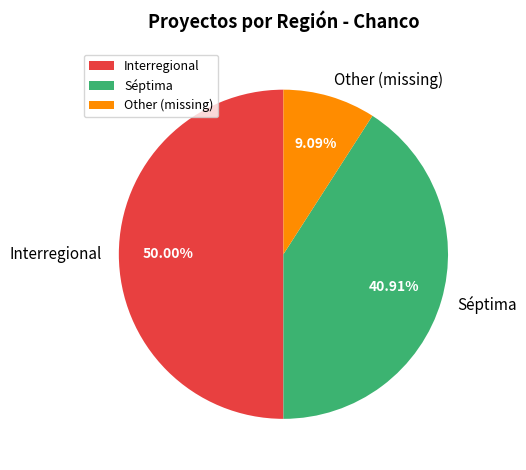

What is the largest slice in the pie chart?

Interregional